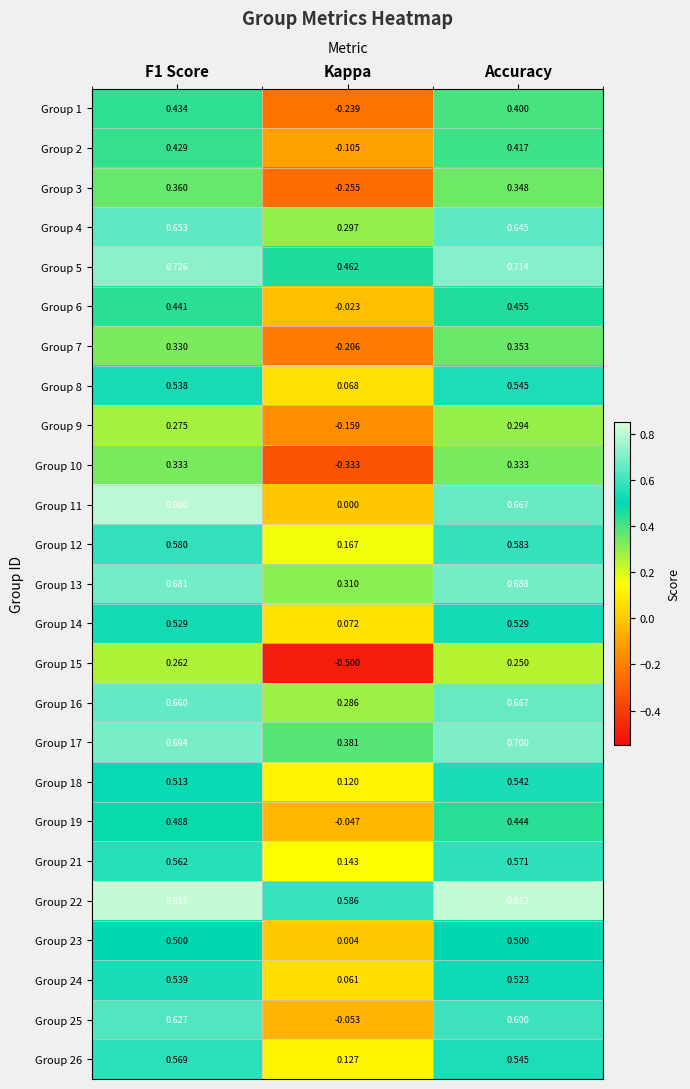

Which label corresponds to the smallest value in the chart?

Kappa